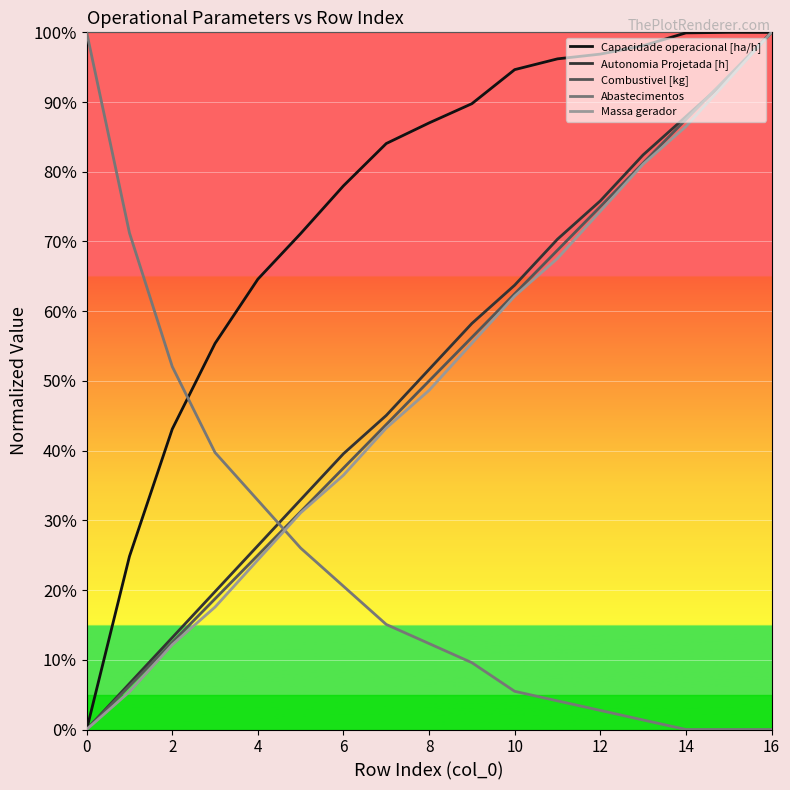

Which series has the largest total across all categories?

Capacidade operacional [ha/h]